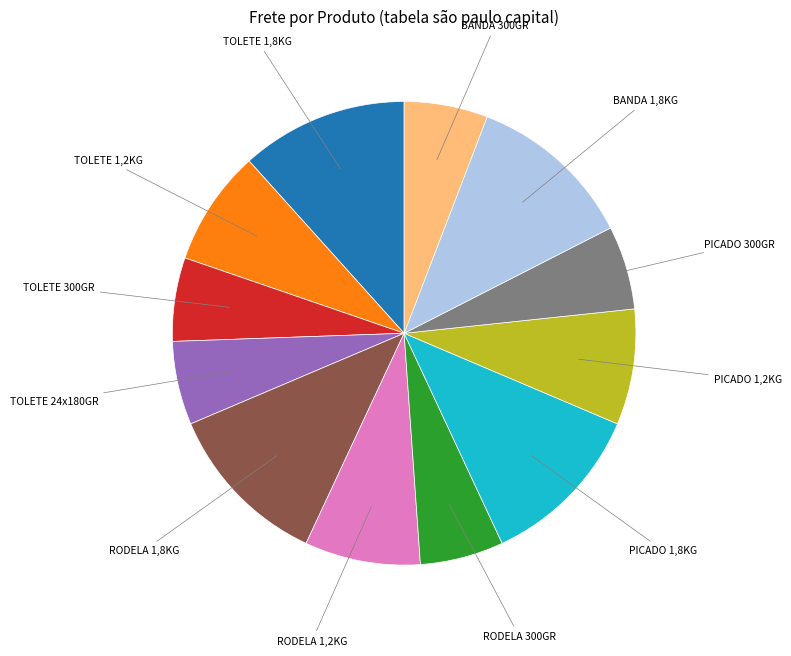

Is there a majority slice in this chart?

No